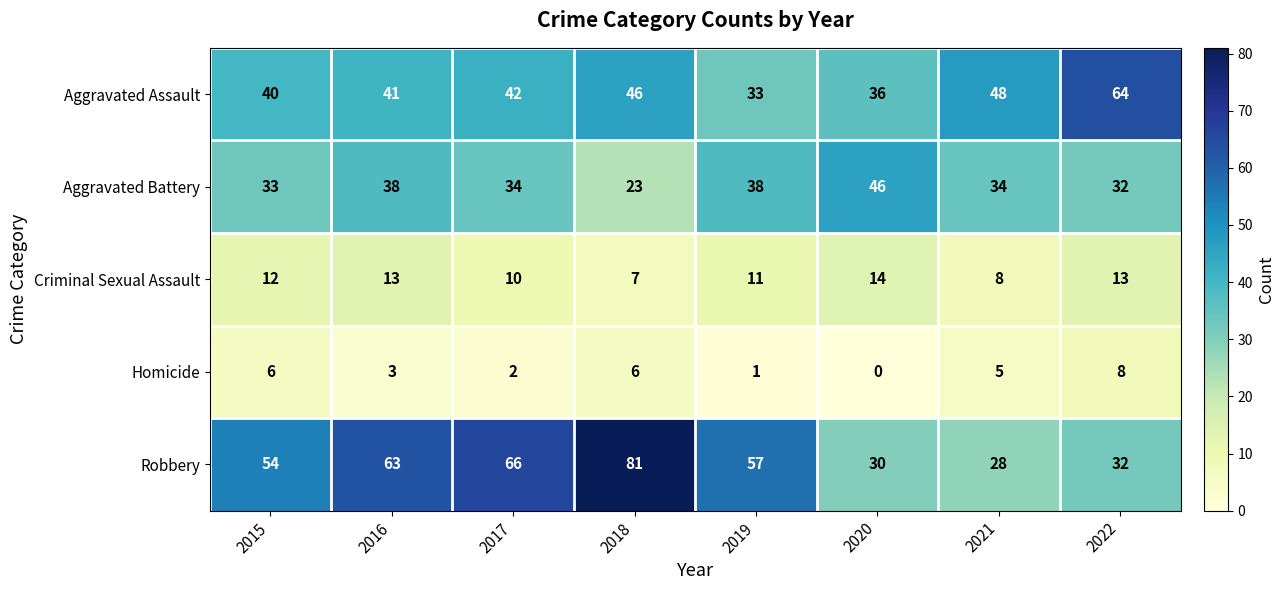

What is the difference between the second highest and minimum values in the Robbery series?

38